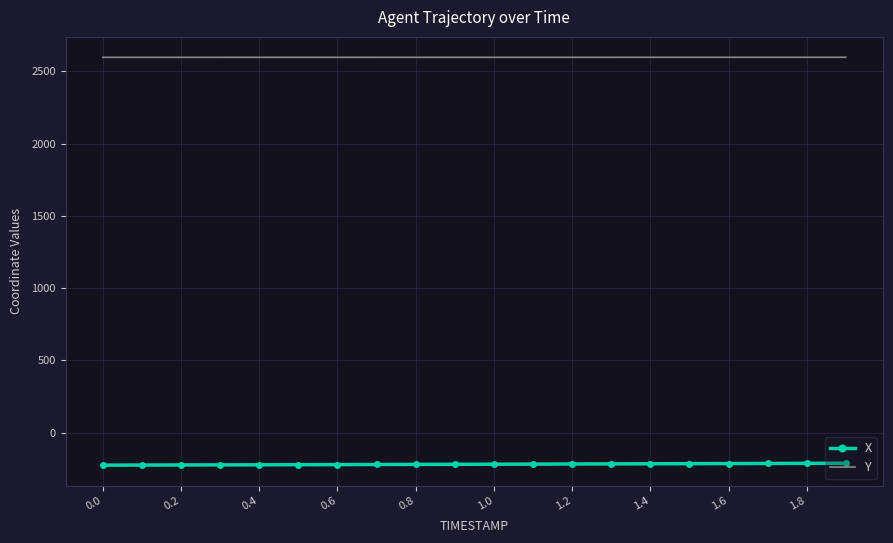

What is the maximum value for X?

-211.0